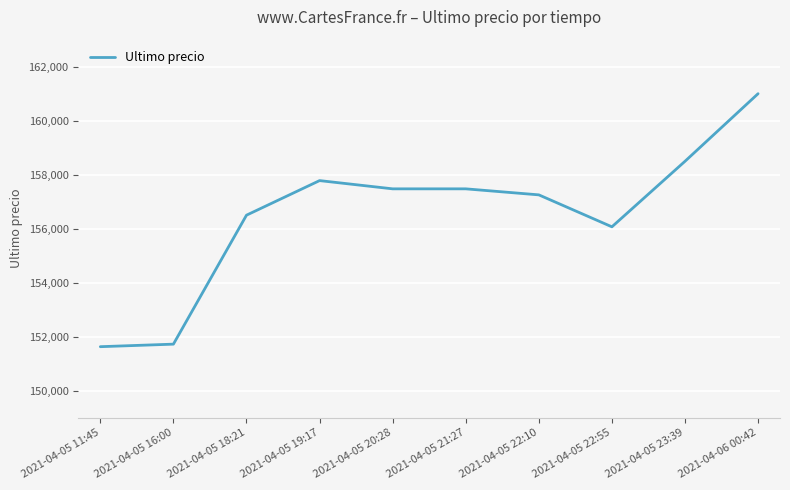

What is the average value?

156542